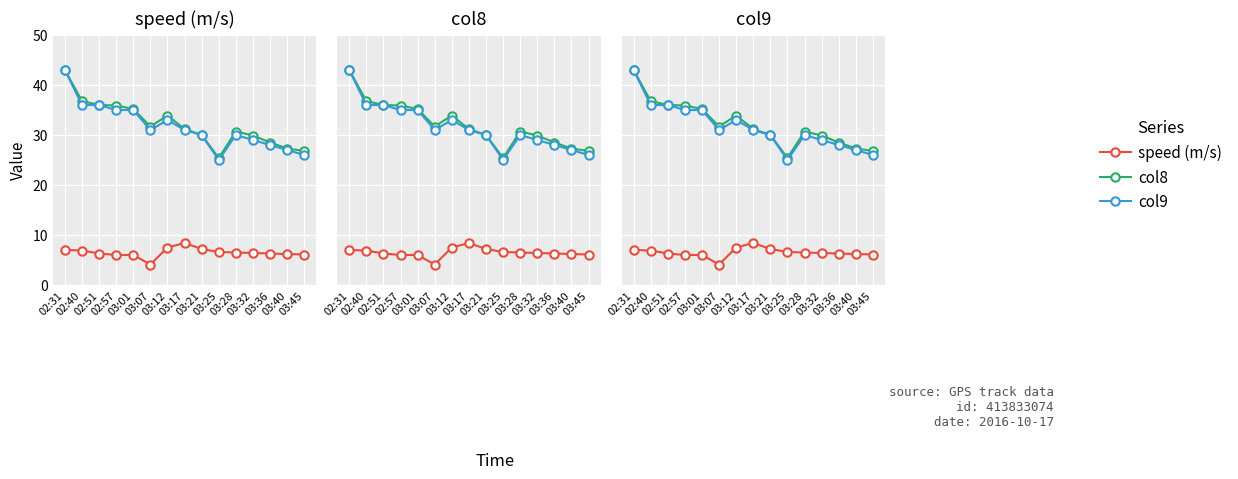

Where does the col8 series first go above 31?

02:31